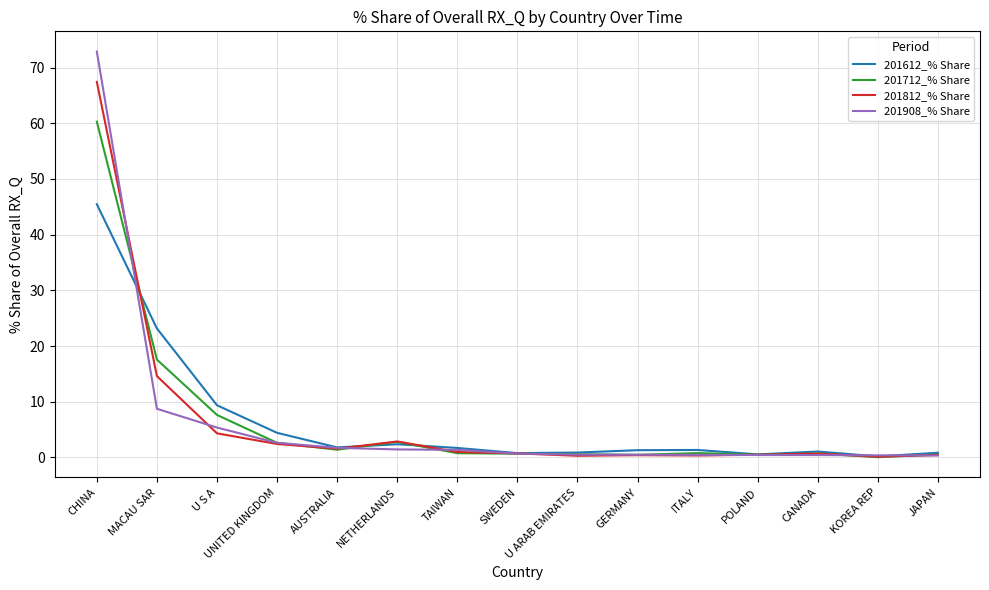

Rank the series by their maximum value, from highest to lowest.

201908_% Share, 201812_% Share, 201712_% Share, 201612_% Share